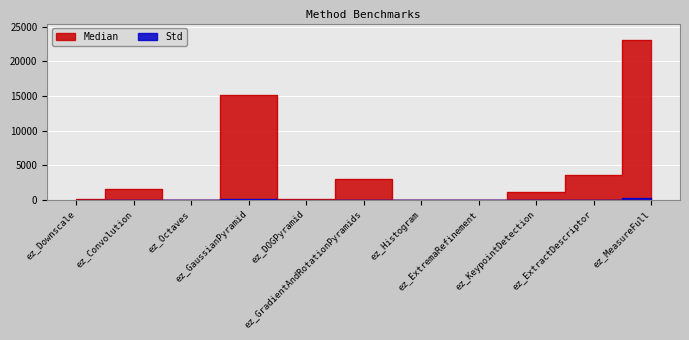

Reading left to right, what are all the values shown in this chart?

Median: ez_Downscale=64.0	ez_Convolution=1520.0	ez_Octaves=8.0	ez_GaussianPyramid=15171.0	ez_DOGPyramid=166.0	ez_GradientAndRotationPyramids=2998.0	ez_Histogram=4.0	ez_ExtremaRefinement=0.0	ez_KeypointDetection=1143.0	ez_ExtractDescriptor=3552.0	ez_MeasureFull=23141.0
Std: ez_Downscale=0.0	ez_Convolution=1.5	ez_Octaves=0.0	ez_GaussianPyramid=174.9	ez_DOGPyramid=1.5	ez_GradientAndRotationPyramids=3.0	ez_Histogram=0.0	ez_ExtremaRefinement=0.0	ez_KeypointDetection=3.0	ez_ExtractDescriptor=3.0	ez_MeasureFull=326.2